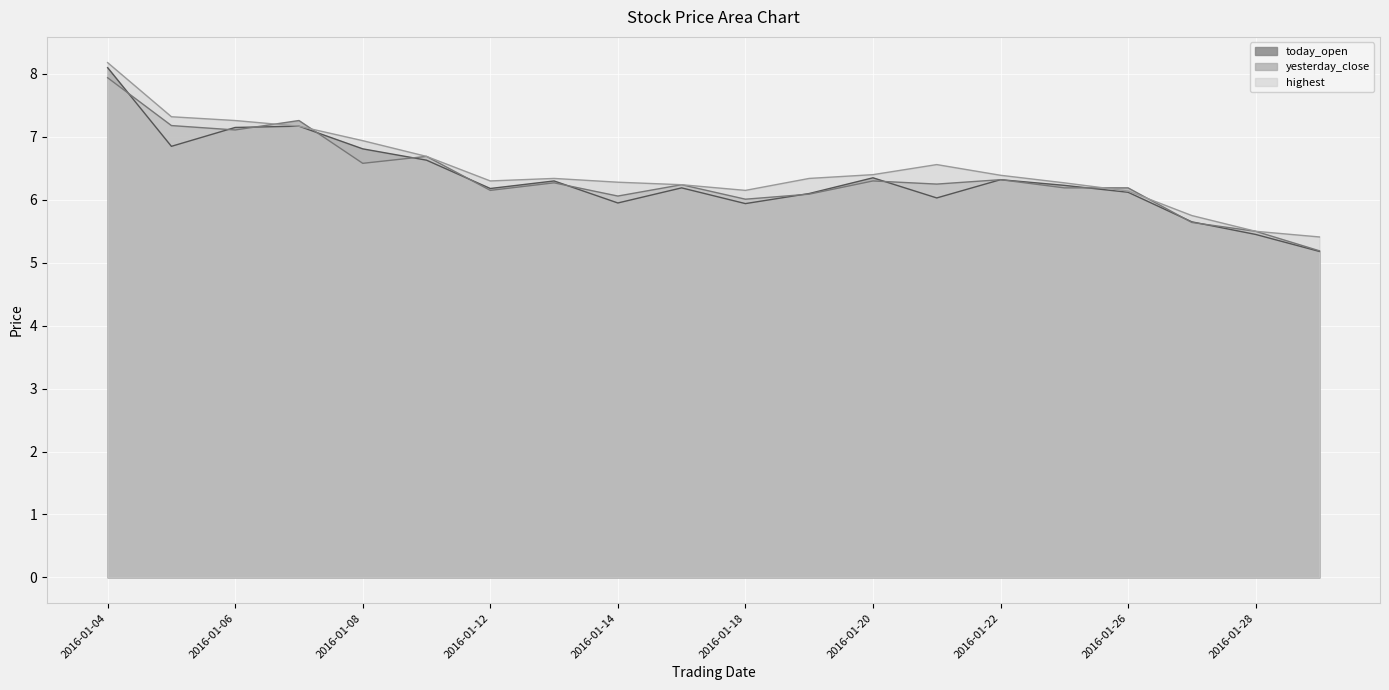

Which label corresponds to the largest value in the chart?

2016-01-04